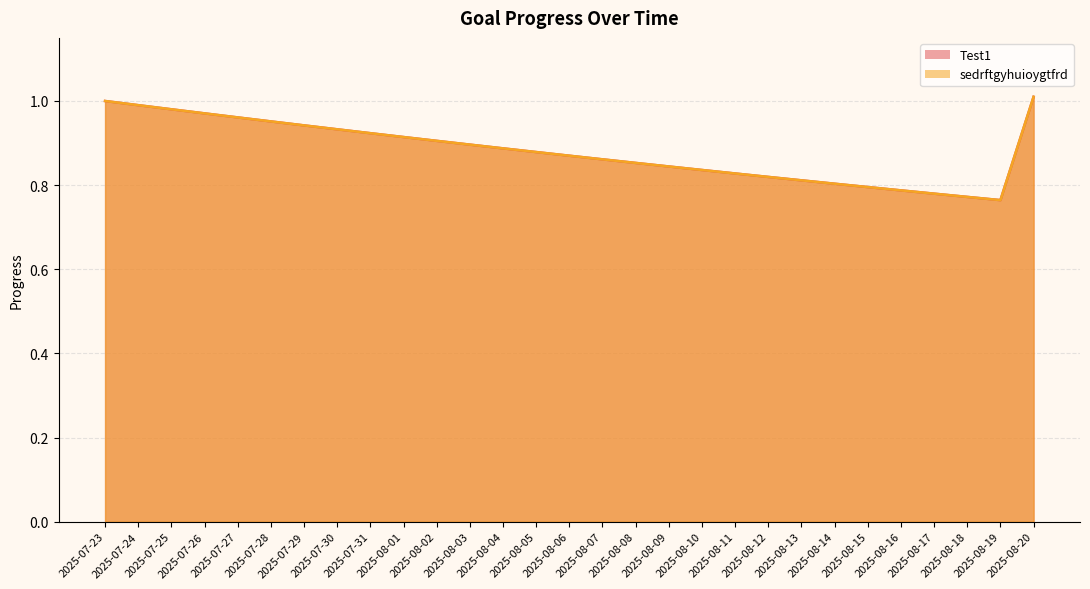

What are all the series names shown in the legend?

Test1, sedrftgyhuioygtfrd